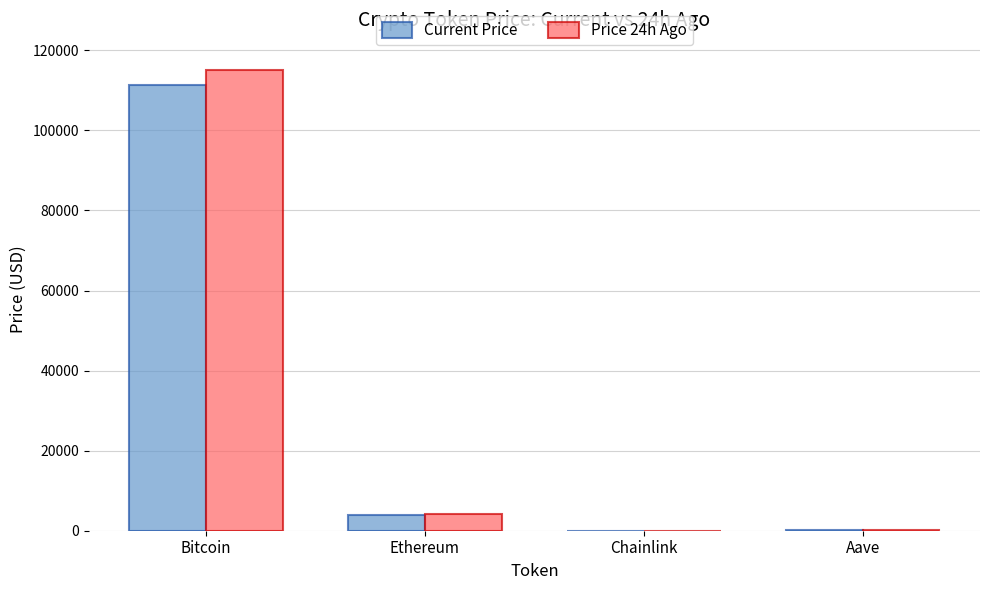

Which category has the highest value across all series?

Bitcoin